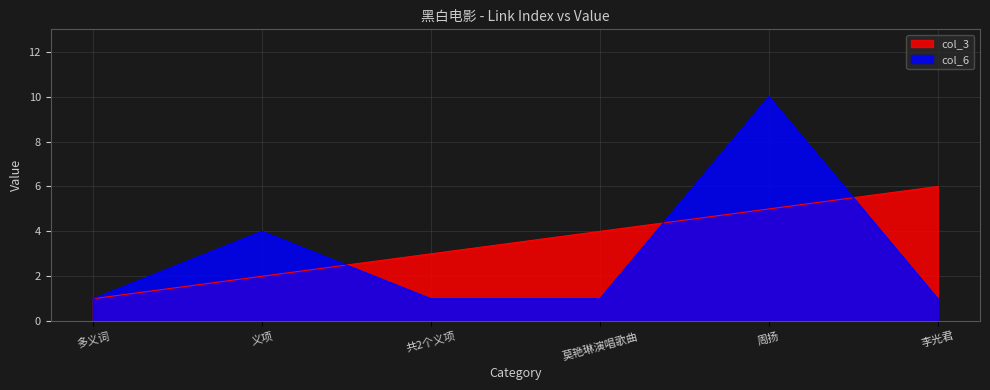

What is the label of the 4th point from the left?

莫艳琳演唱歌曲